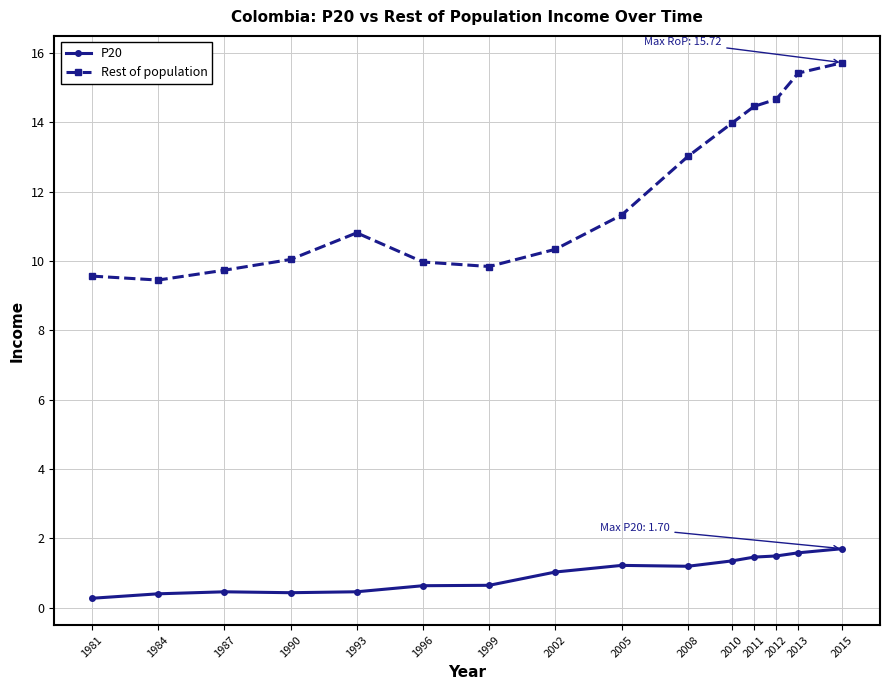

The value of Rest of population at 1999 is 2.8. True or false?

False